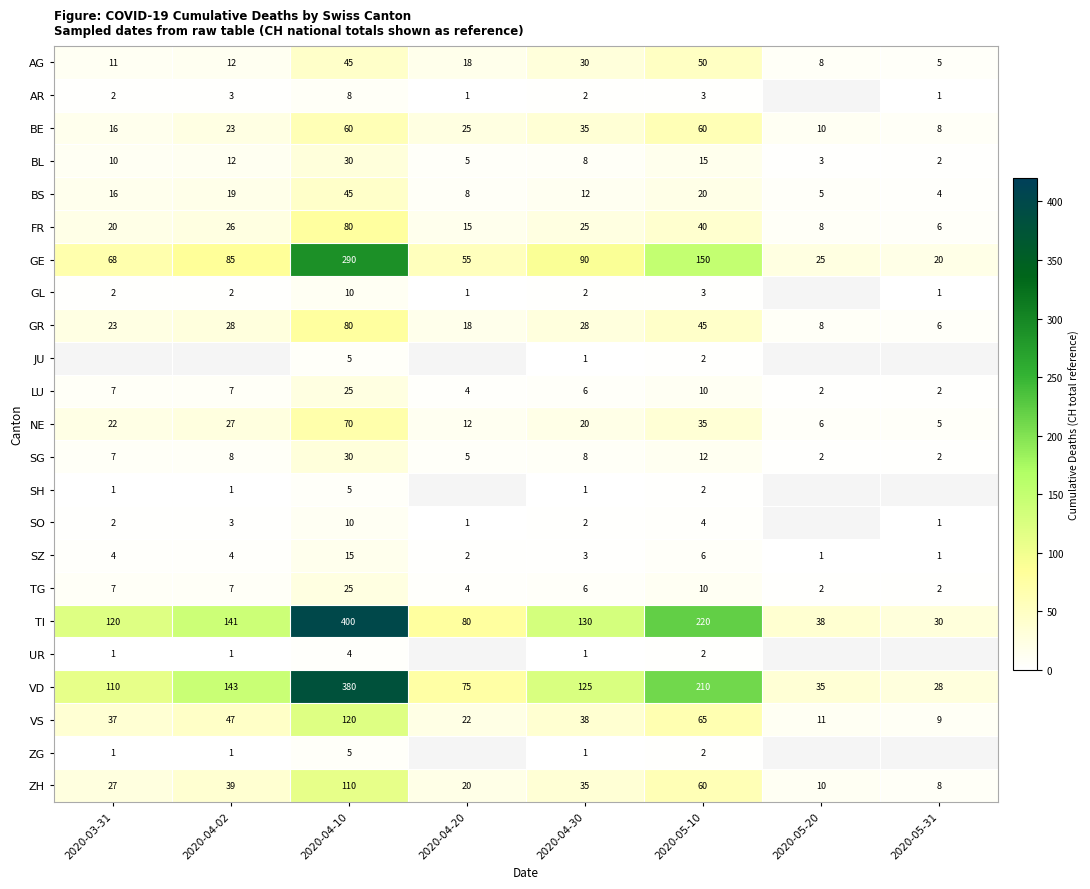

The SO series shows 2 at 2020-04-02. True or false?

False